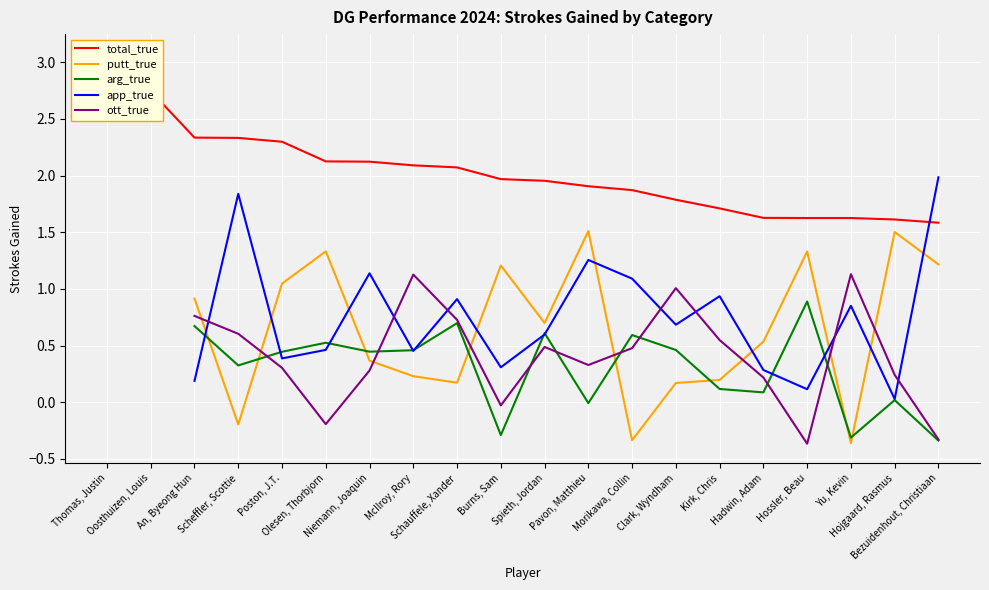

Is it true that total_true equals 0.8 at Schauffele, Xander?

False